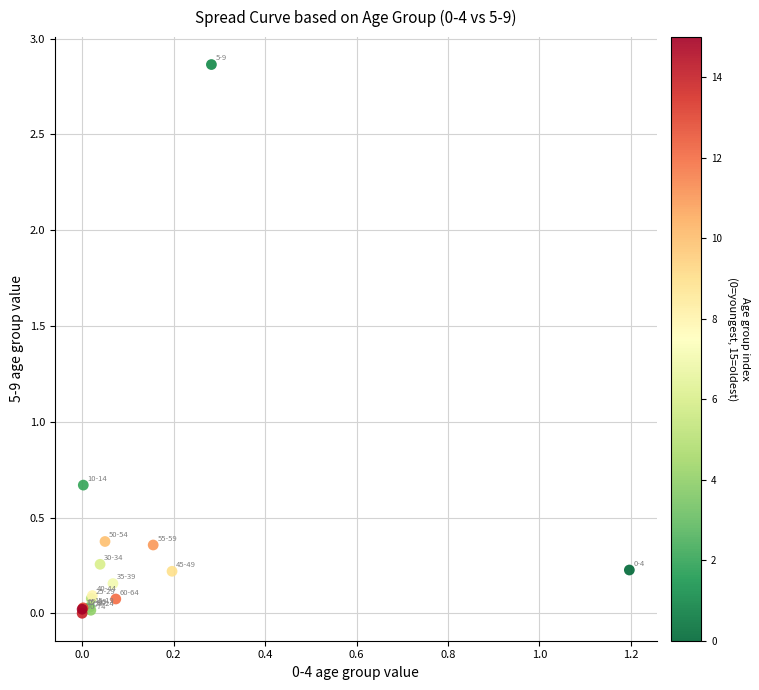

What Y value in the scatter plot is closest to 1?

0.7